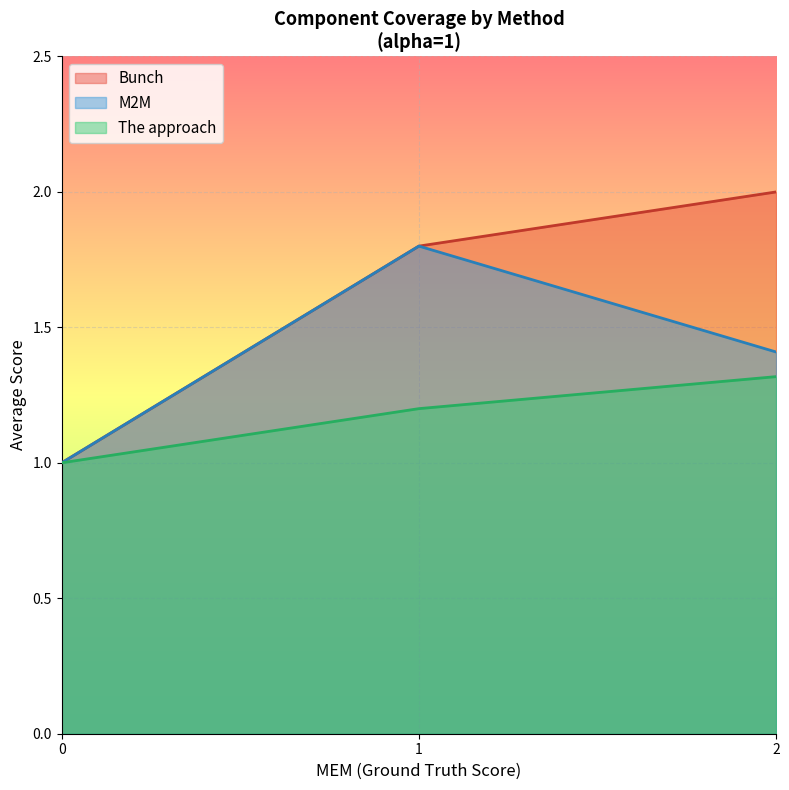

Rank the series at 2 from lowest to highest value.

The approach, M2M, Bunch